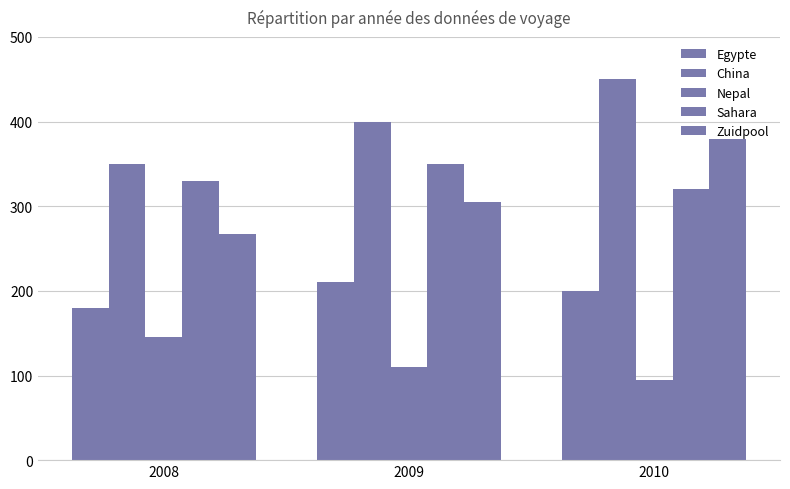

Is it true that Nepal equals 145 at 2008?

True